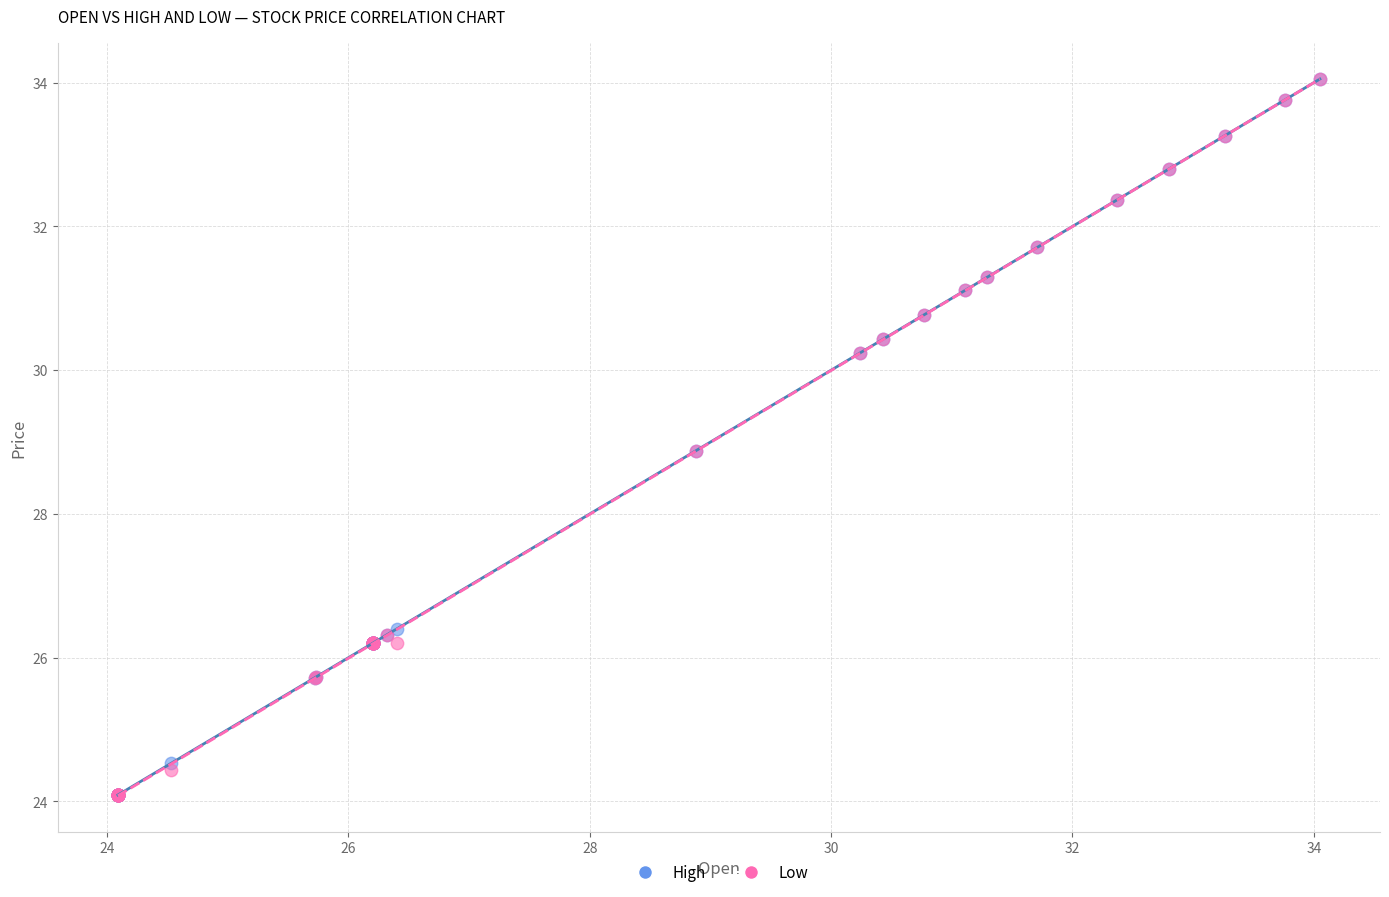

What are all the series names shown in the legend?

High, Low